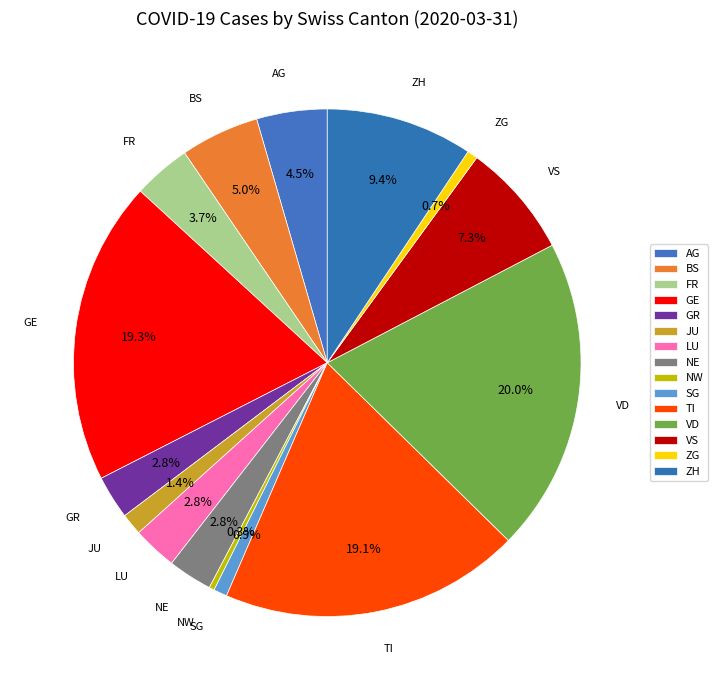

Count the number of slices in the pie.

15